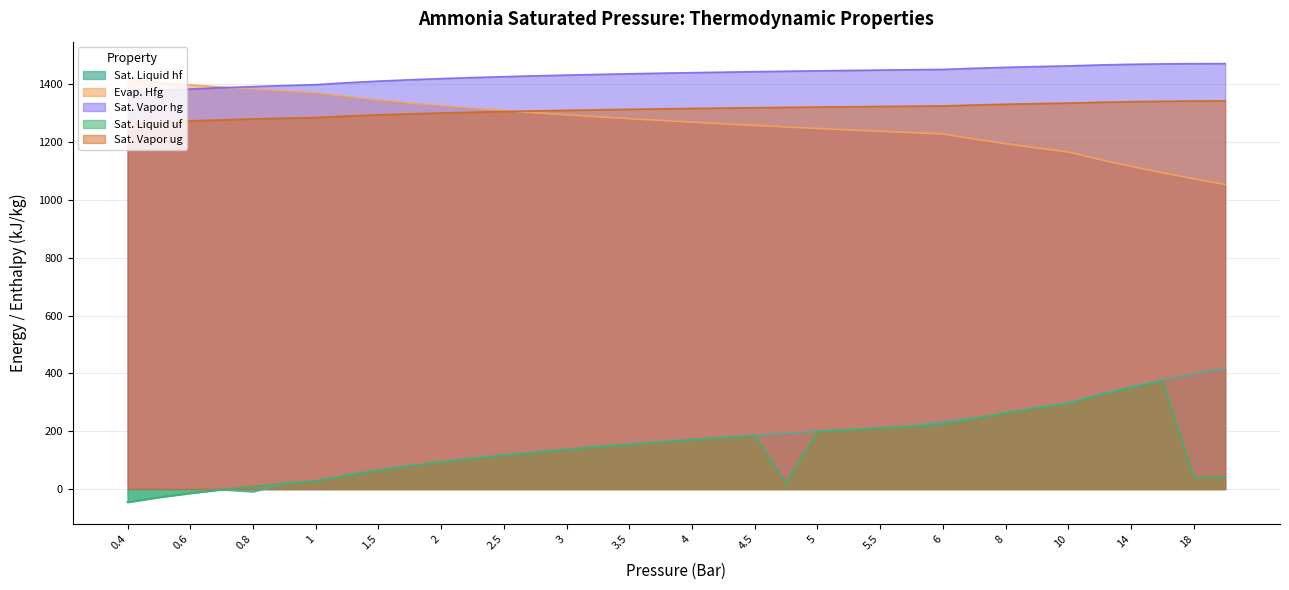

Reading left to right, extract all data points from this chart.

Sat. Liquid hf: -45.5	-28.7	-14.4	-2.0	-9.0	19.0	28.2	48.2	65.3	80.3	93.8	106.0	117.3	127.7	137.4	146.6	155.2	163.4	171.2	178.6	185.8	192.6	199.2	205.5	211.7	217.6	233.3	244.7	263.9	281.5	297.8	327.0	353.0	376.5	398.0	418.0
Evap. Hfg: 1417.2	1406.7	1397.8	1389.8	1382.7	1376.2	1370.2	1356.9	1345.3	1334.9	1325.5	1316.8	1308.8	1301.2	1294.0	1287.3	1280.8	1274.6	1268.7	1263.0	1257.5	1252.2	1247.0	1242.0	1237.2	1232.4	1227.8	1210.4	1194.4	1179.4	1165.4	1139.5	1115.8	1093.8	1073.0	1053.3
Sat. Vapor hg: 1371.7	1378.0	1383.3	1387.8	1391.8	1395.3	1398.4	1405.1	1410.6	1415.3	1419.3	1422.9	1426.0	1428.9	1431.5	1433.8	1436.0	1438.0	1439.9	1441.6	1443.2	1444.8	1446.2	1447.5	1448.8	1450.0	1451.1	1455.1	1458.3	1461.0	1463.2	1466.5	1468.8	1470.2	1471.0	1471.3
Sat. Liquid uf: -45.5	-28.7	-14.5	-2.1	8.9	18.9	28.0	48.0	65.1	80.1	93.5	105.7	116.9	127.3	137.0	146.1	154.7	162.8	170.6	178.0	185.0	19.8	198.4	204.7	210.8	216.7	222.4	243.6	262.6	280.1	296.1	325.0	350.6	373.7	39.9	41.4
Sat. Vapor ug: 1264.5	1269.3	1273.3	1276.7	1279.6	1282.2	1284.6	1289.7	1293.8	1297.3	1300.4	1303.1	1305.5	1307.7	1309.7	1311.5	1313.1	1314.7	1316.1	1317.5	1318.7	1319.9	1321.0	1322.1	1323.1	1324.0	1324.9	1328.0	1330.6	1332.8	1334.7	1337.5	1339.6	1341.0	1341.9	1342.4